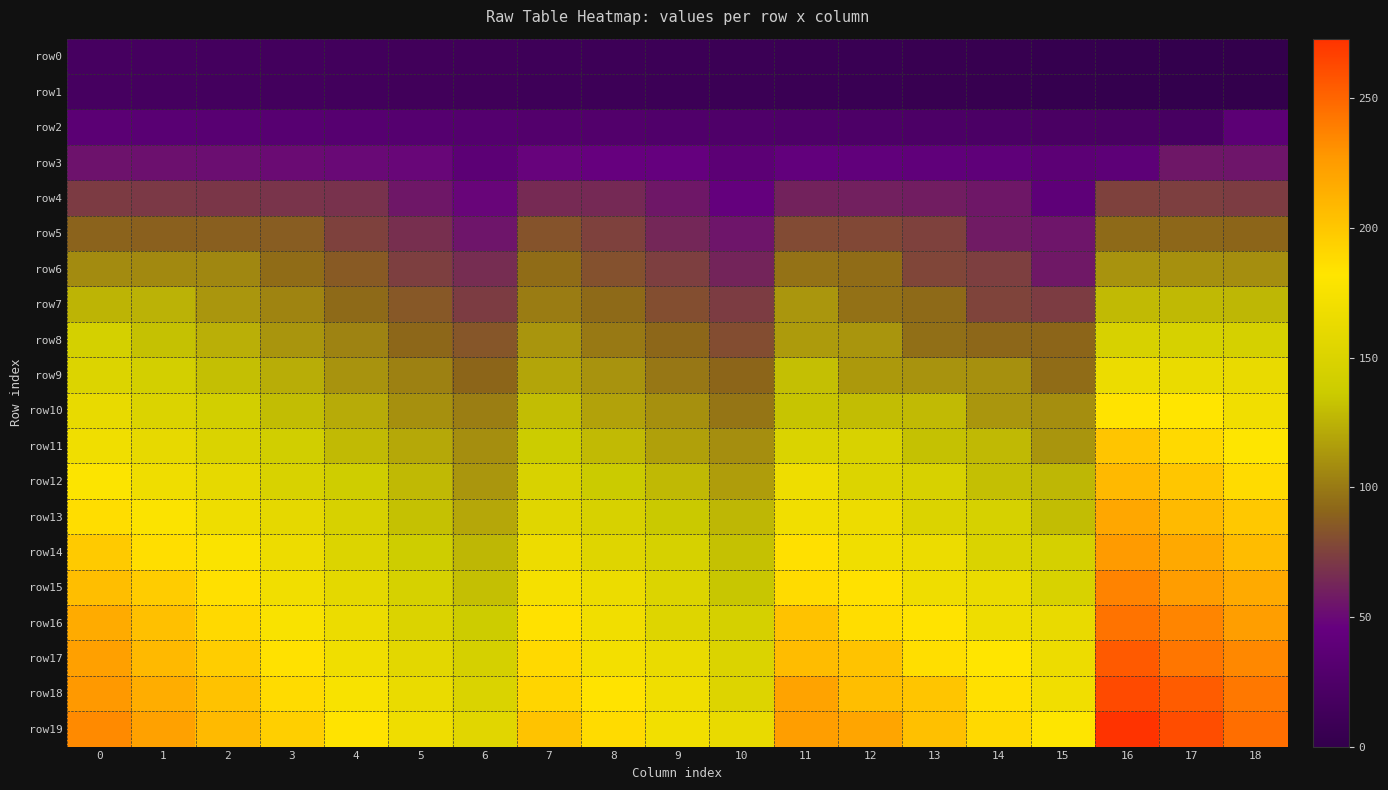

How many data points does each series have?

19